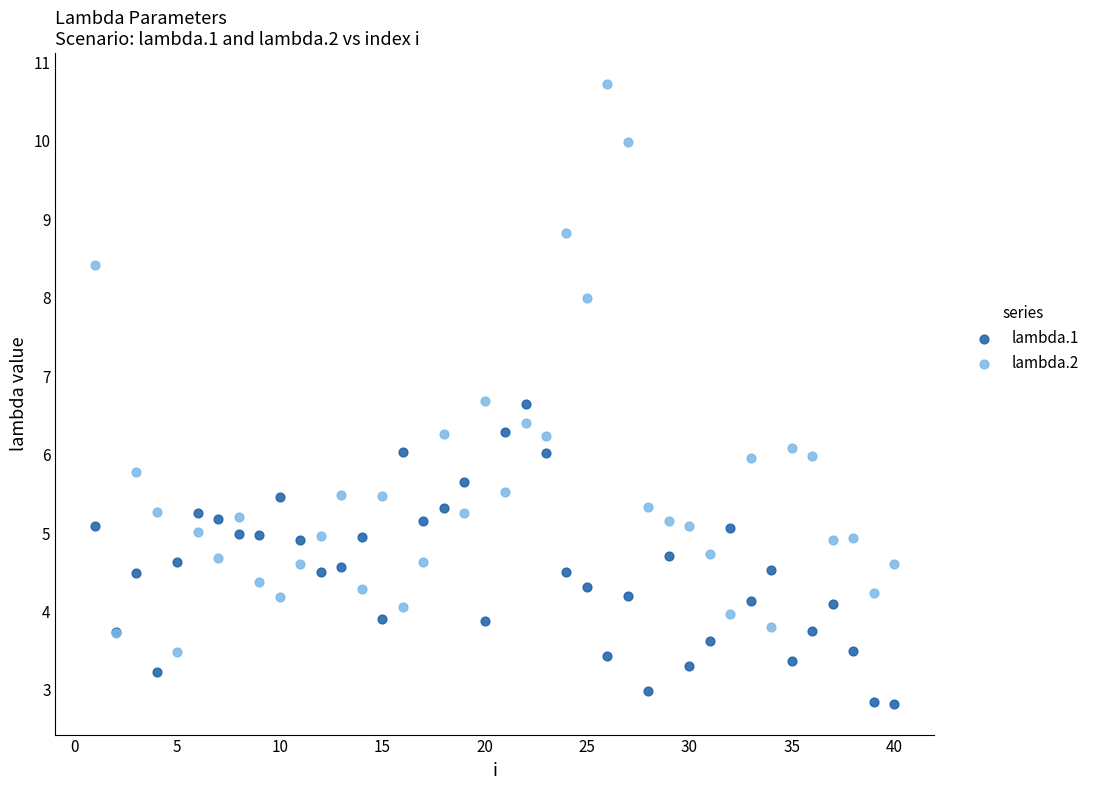

What is the X range (max minus min) for the scatter plot?

39.0